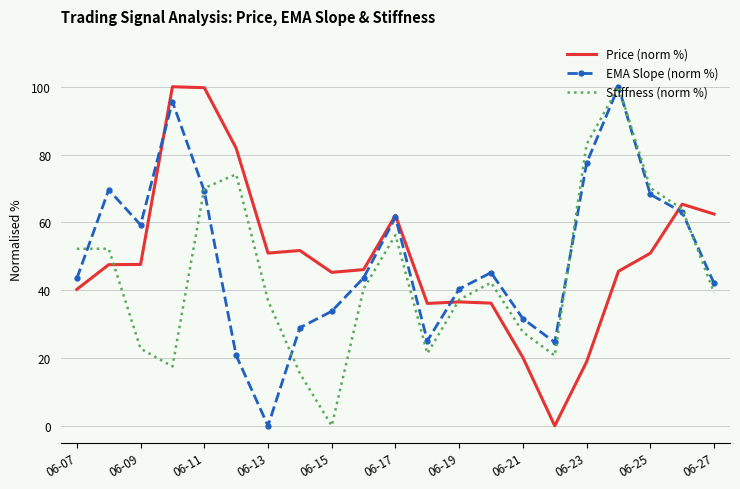

What is the maximum value shown in the chart?

100.0